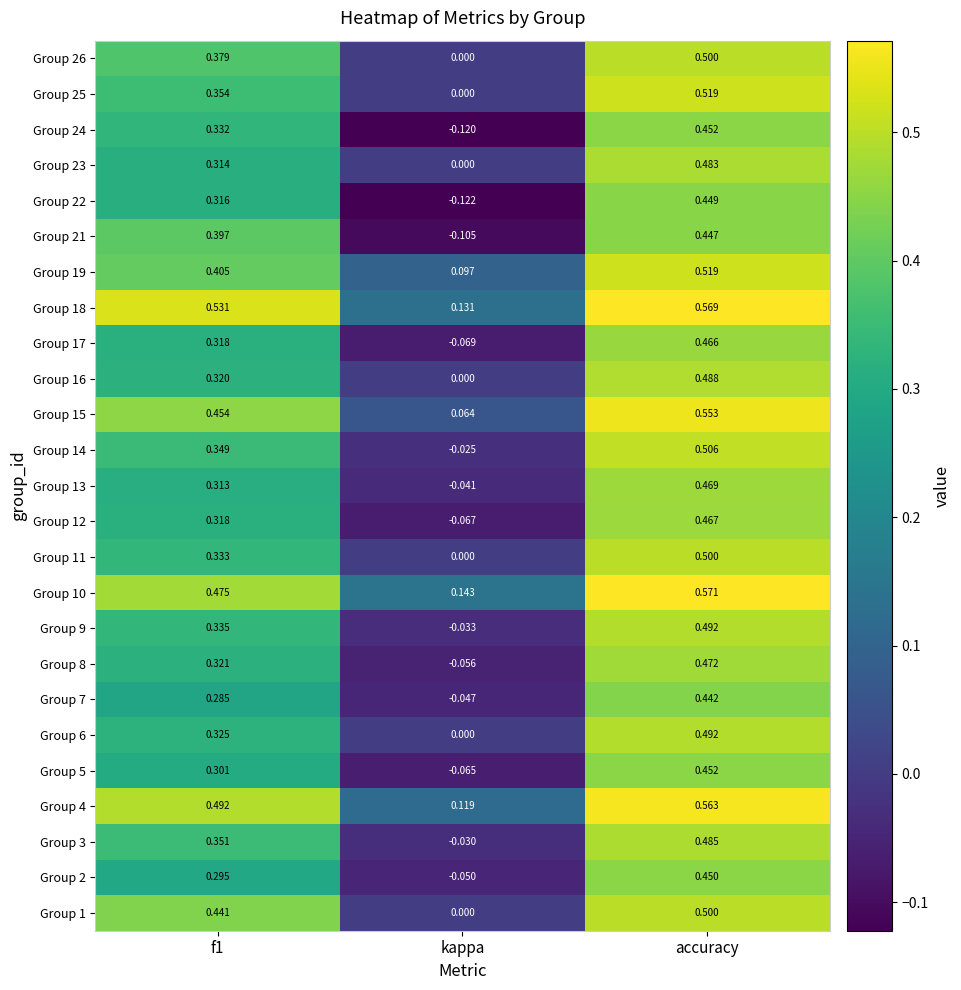

What is the difference between the highest and lowest values at f1?

0.2